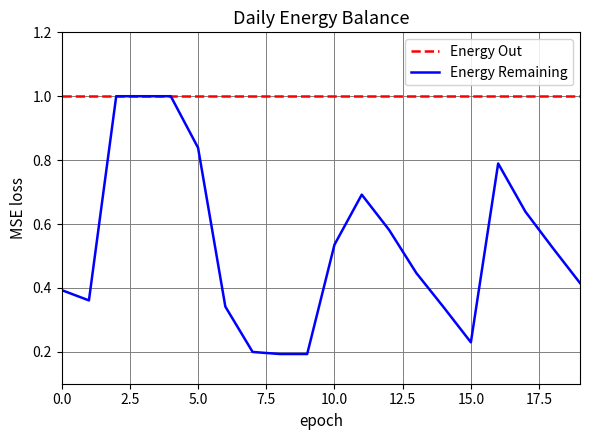

How many lines are shown in the chart?

2